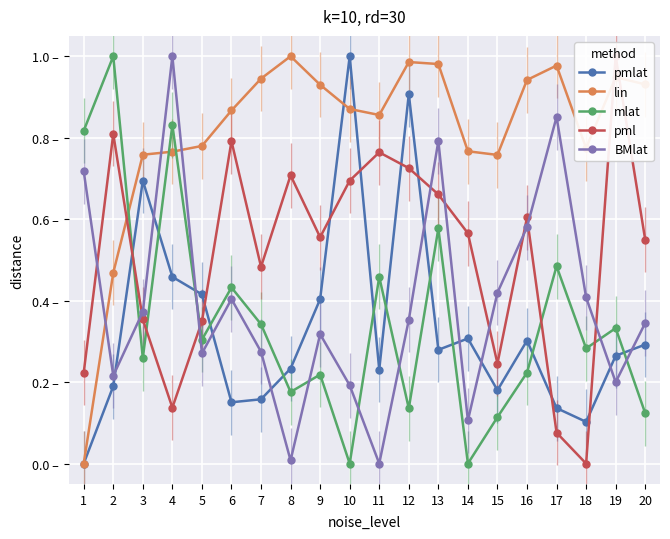

How many lines are shown in the chart?

5